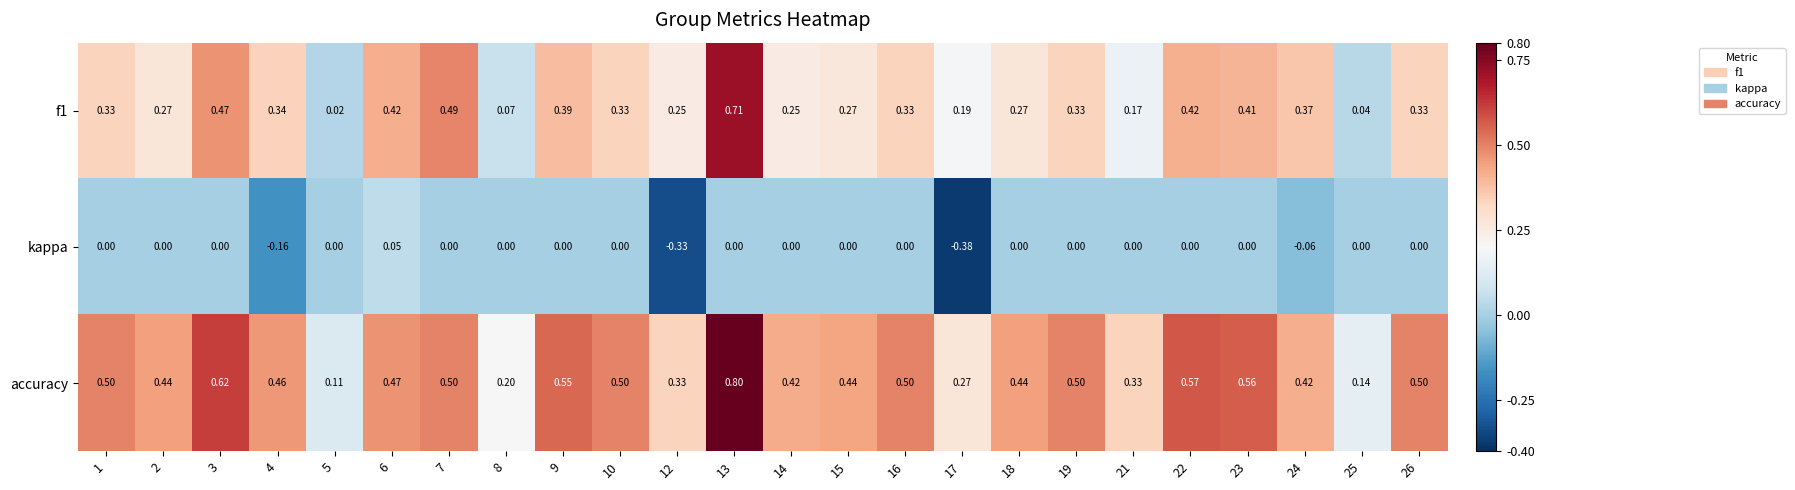

What is the total value across all series at 7?

1.0